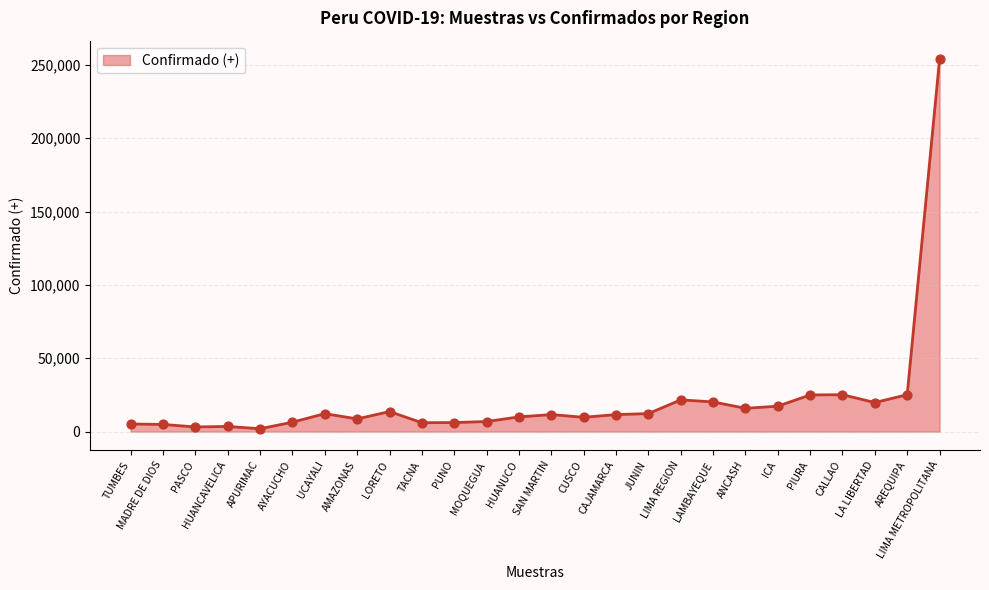

What is the ratio of the value at AREQUIPA to the value at ANCASH?

1.6